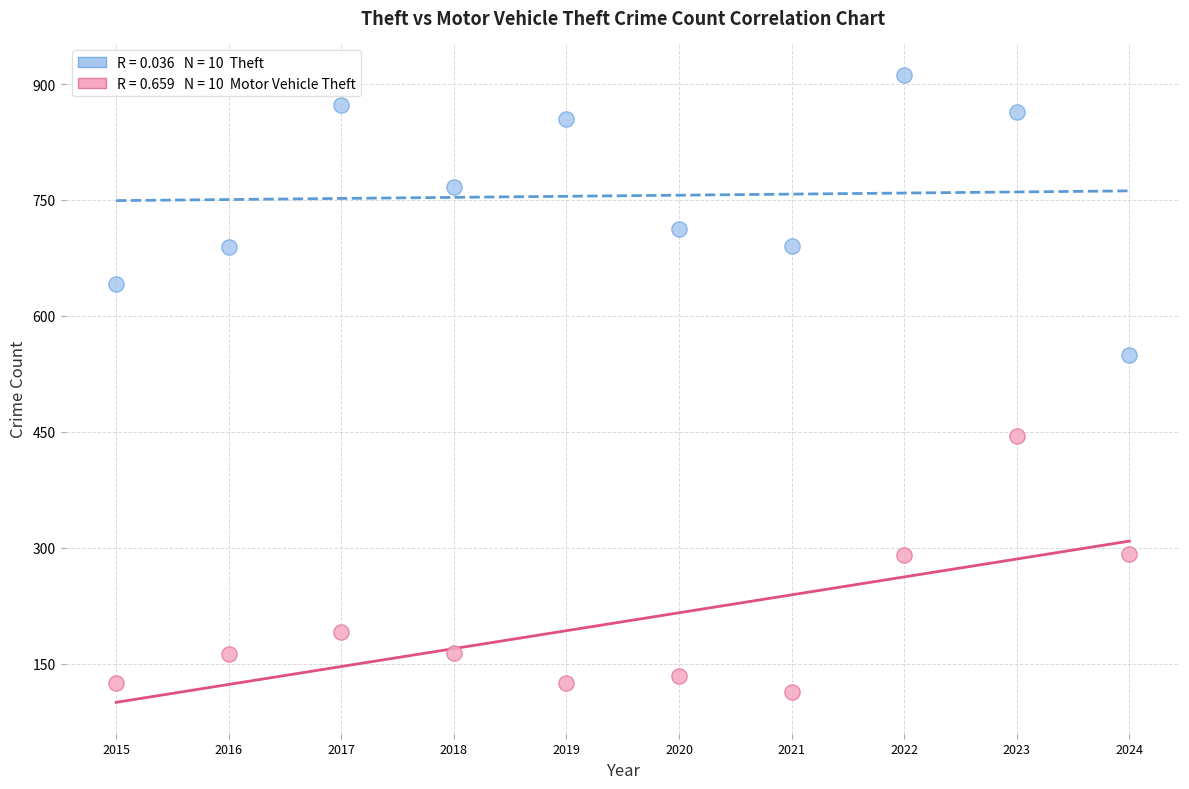

Across all series, what Y value is closest to 512?

550